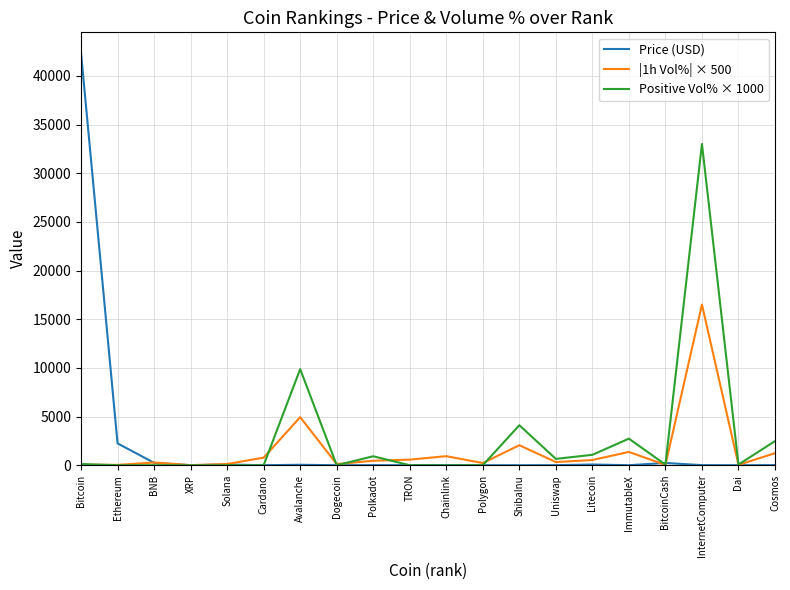

Which category has the highest value in the Positive Vol% × 1000 series?

InternetComputer